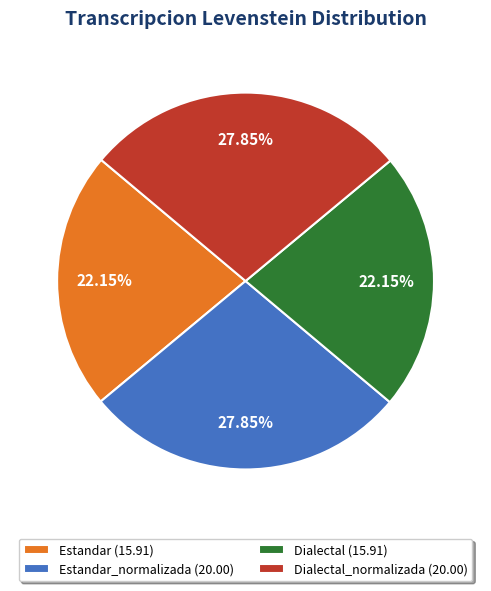

To the nearest percent, what is the average slice percentage?

25%